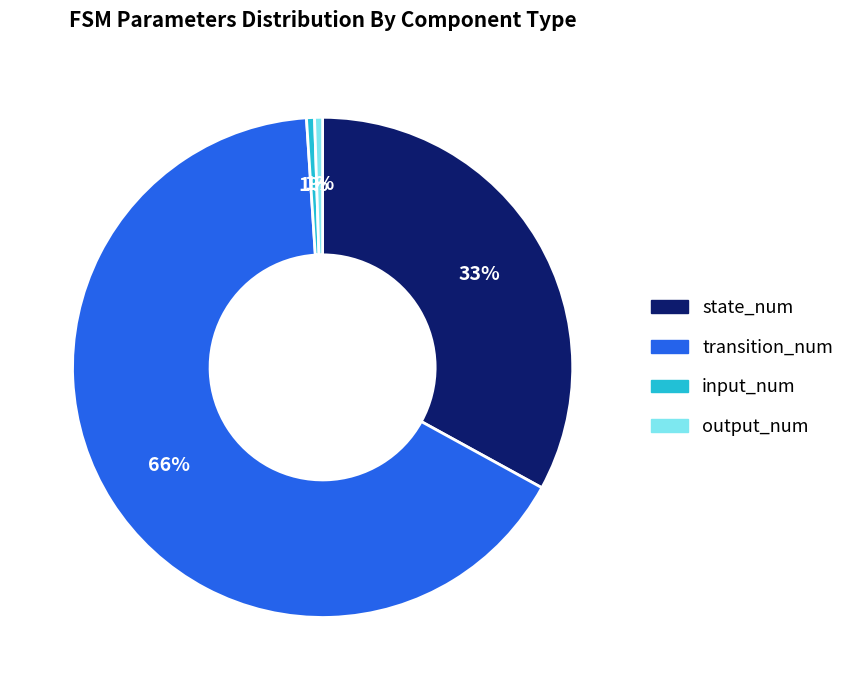

Which category accounts for the majority?

transition_num